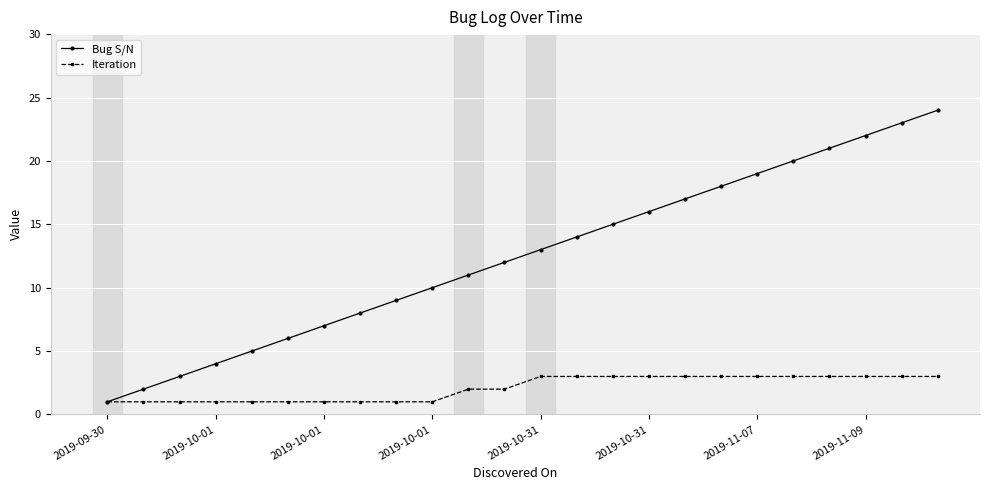

How many distinct data groups are displayed?

2